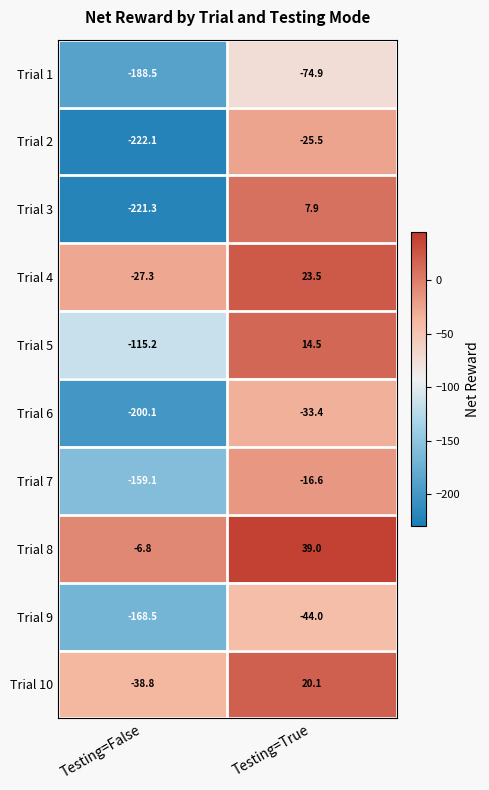

Reading left to right, extract all data points from this chart.

Trial 1: -188.5	-74.9
Trial 2: -222.1	-25.5
Trial 3: -221.3	7.9
Trial 4: -27.3	23.5
Trial 5: -115.2	14.5
Trial 6: -200.1	-33.4
Trial 7: -159.1	-16.6
Trial 8: -6.8	39.0
Trial 9: -168.5	-44.0
Trial 10: -38.8	20.1